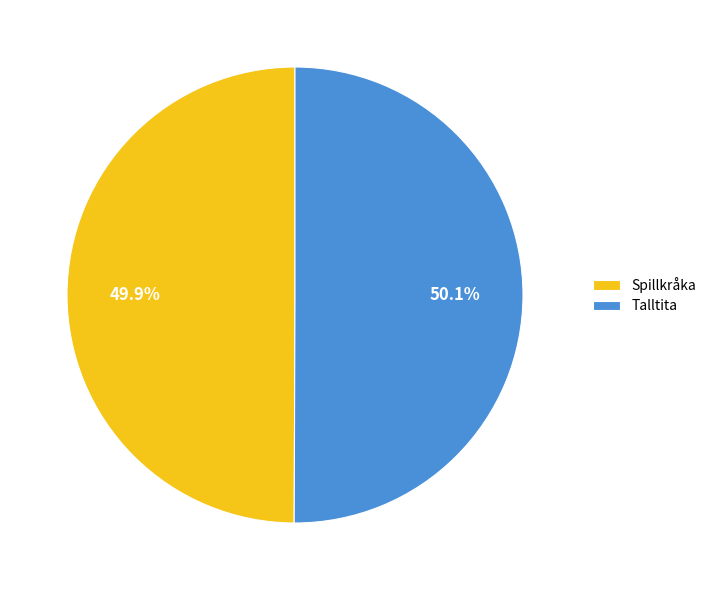

Is it true that Talltita is 63% of the pie?

False